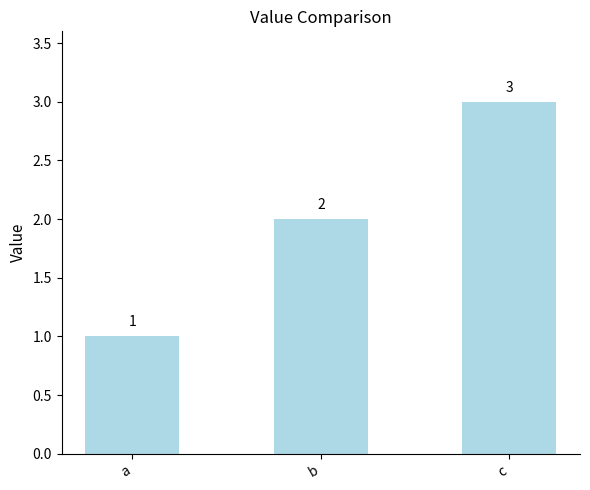

Between b and a, which is larger?

b